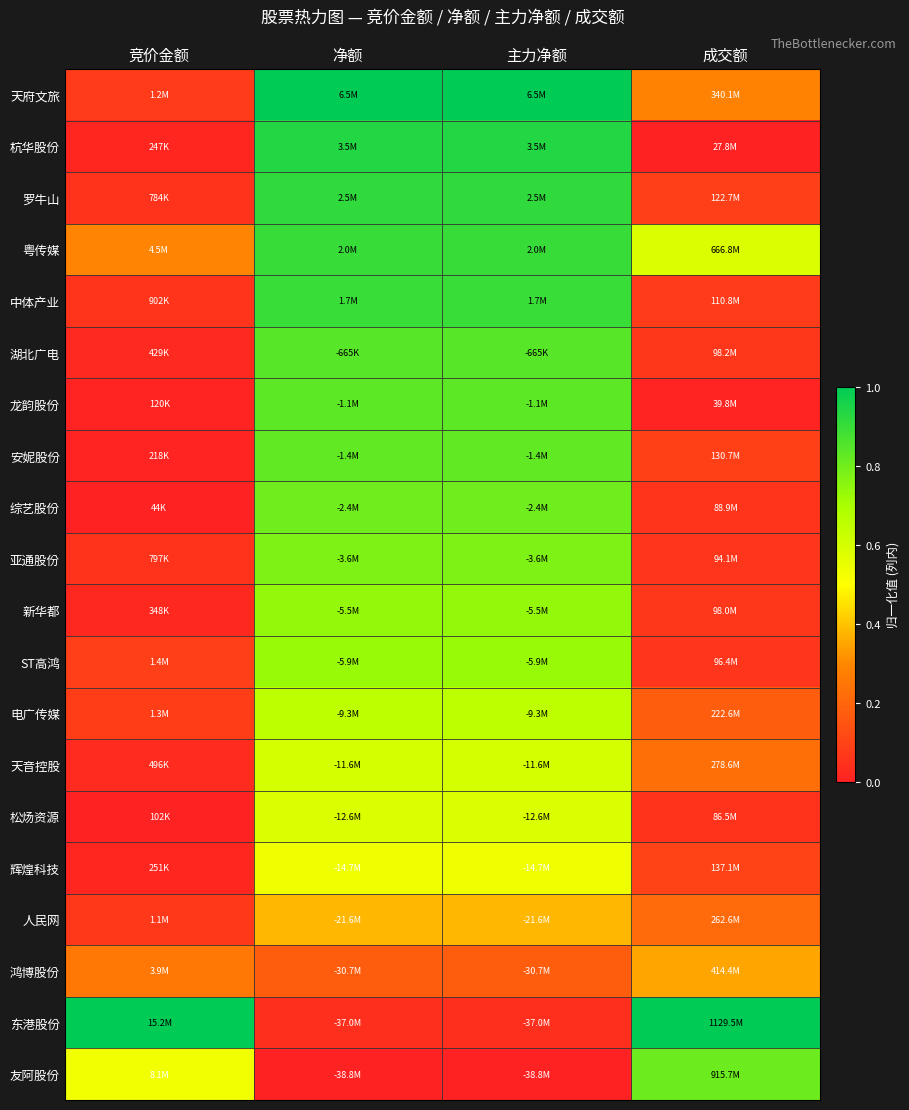

What is the spread (max minus min) of values at 成交额?

1.0